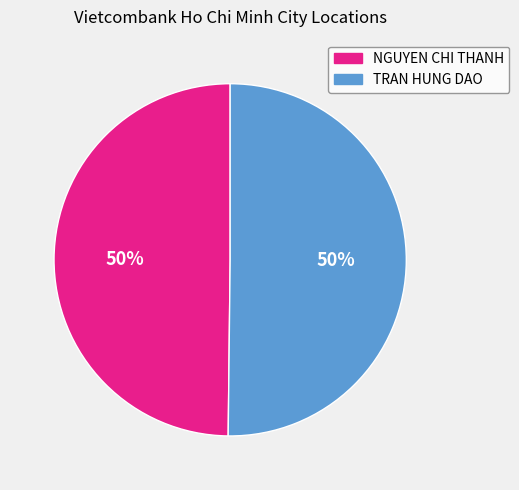

To the nearest percent, what is the average slice percentage?

50%